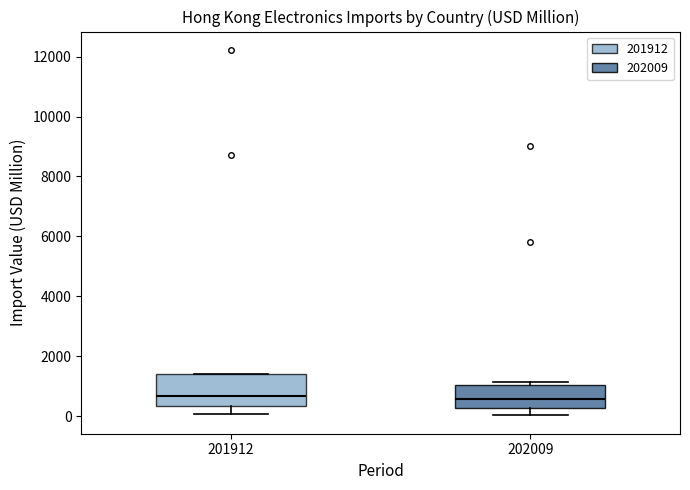

Reading left to right, transcribe this box plot: for each box, give where its median line is, the range the box spans, and where its two whiskers end, as read against the y-axis. The values are not printed on the chart, so give them approximately, as read against the axis.

201912: median 600, box 400 to 1400, whiskers 0 to 1400
202009: median 600, box 200 to 1000, whiskers 0 to 1200